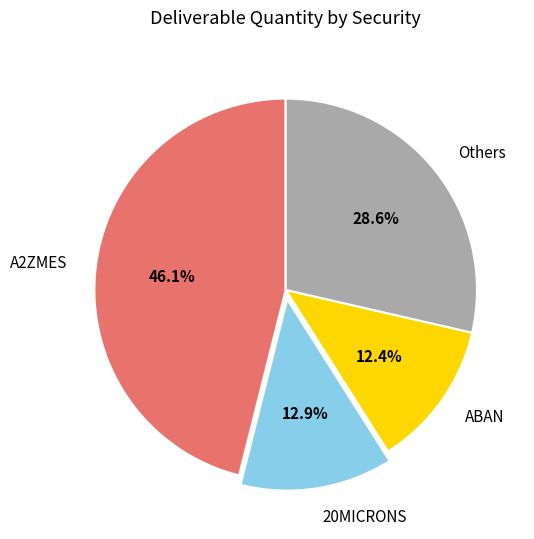

Does any single category account for the majority?

No